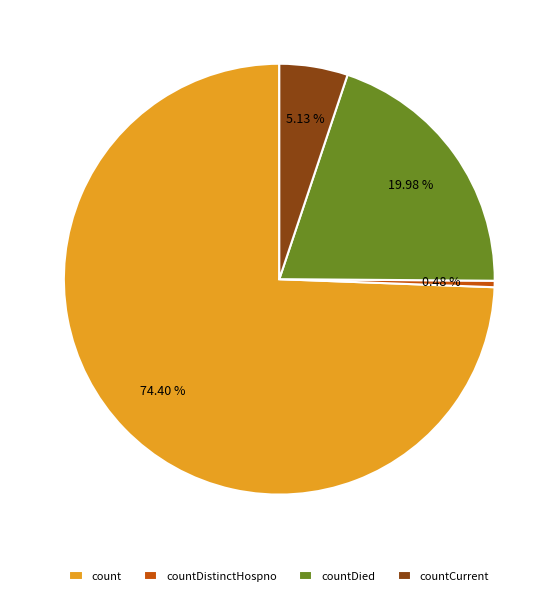

Combined, do countDistinctHospno and count account for over 50%?

Yes